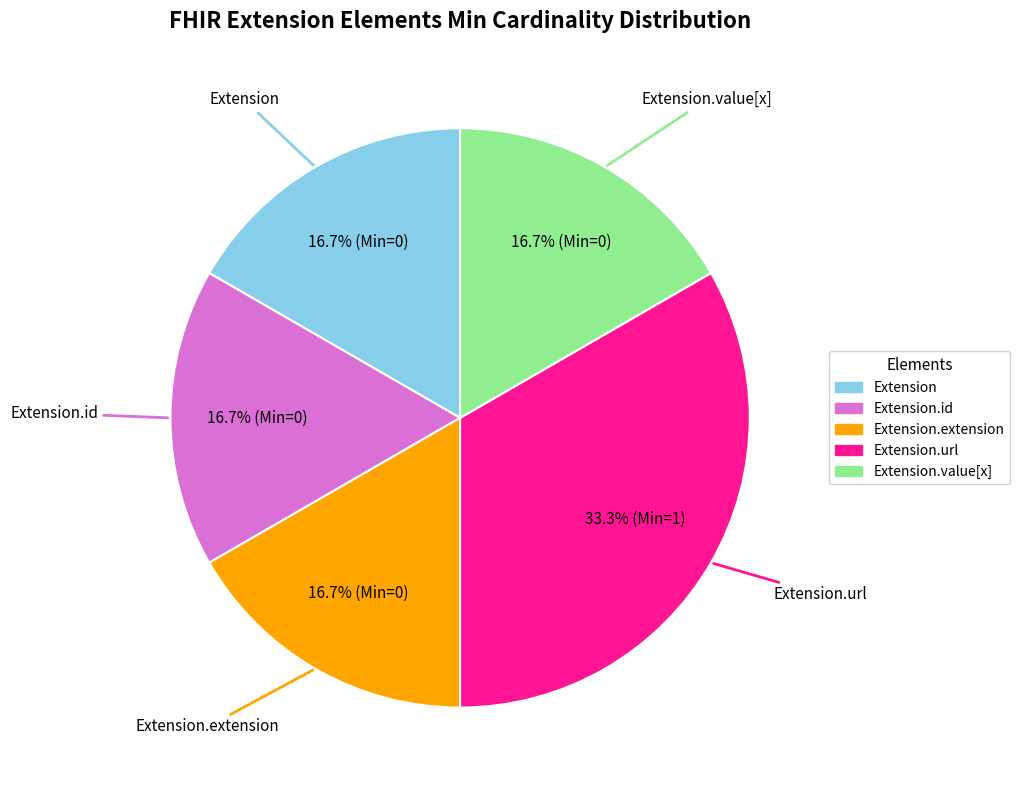

How many slices are in this pie chart?

5